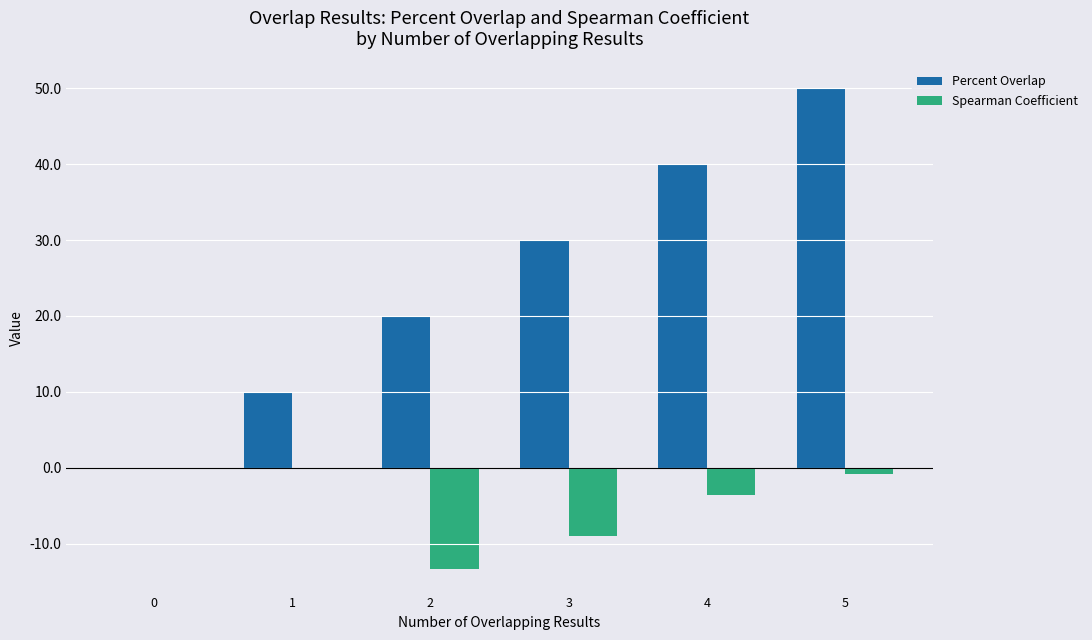

What is the average value of the Spearman Coefficient series?

-4.5